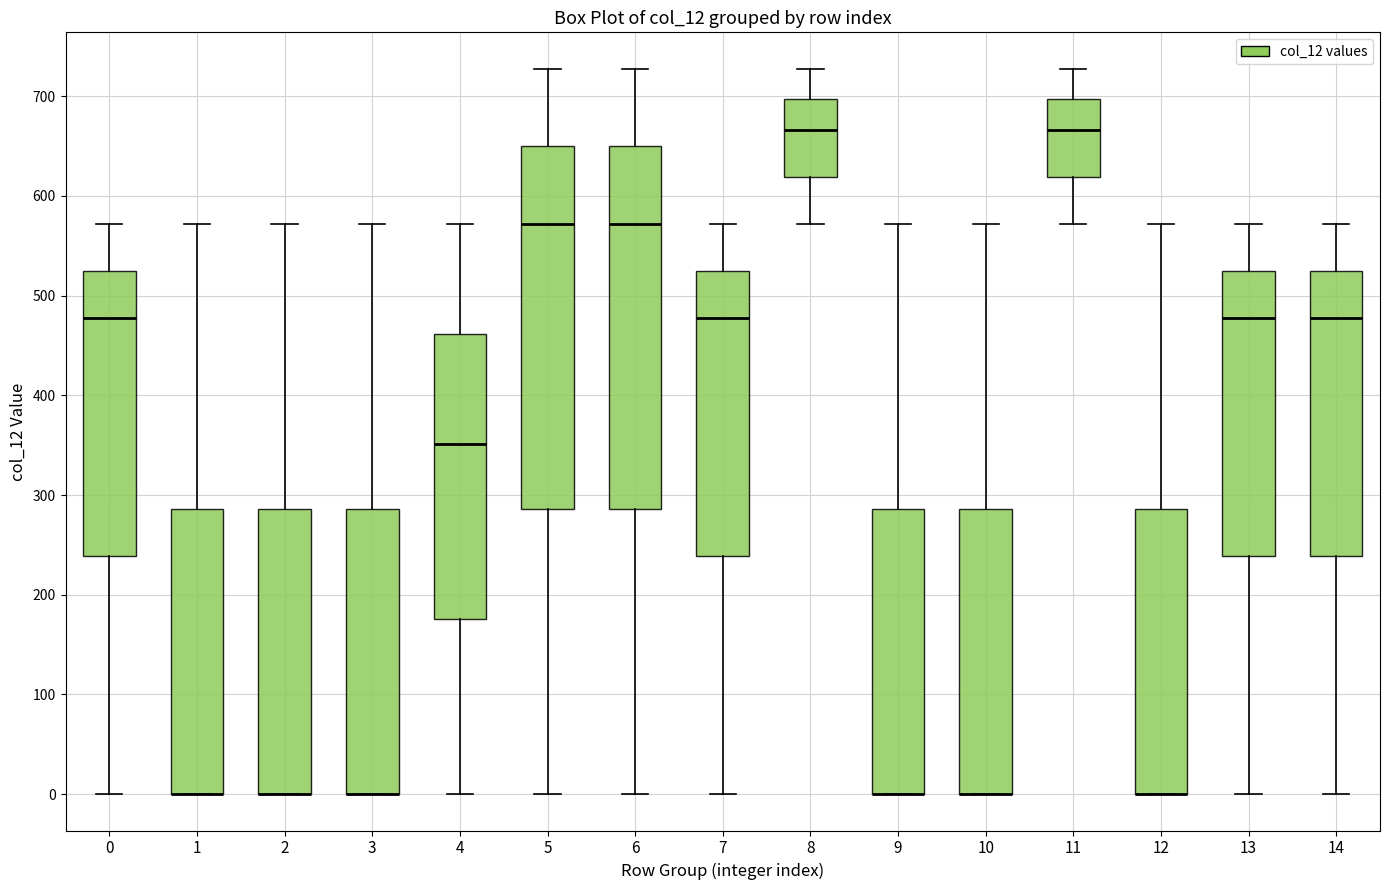

Reading left to right, transcribe this box plot: for each box, give where its median line is, the range the box spans, and where its two whiskers end, as read against the y-axis. The values are not printed on the chart, so give them approximately, as read against the axis.

0: median 480, box 240 to 520, whiskers 0 to 570
1: median 0 (drawn on the box's lower edge), box 0 to 290, whiskers 0 to 570
2: median 0 (drawn on the box's lower edge), box 0 to 290, whiskers 0 to 570
3: median 0 (drawn on the box's lower edge), box 0 to 290, whiskers 0 to 570
4: median 350, box 180 to 460, whiskers 0 to 570
5: median 570, box 290 to 650, whiskers 0 to 730
6: median 570, box 290 to 650, whiskers 0 to 730
7: median 480, box 240 to 520, whiskers 0 to 570
8: median 670, box 620 to 700, whiskers 570 to 730
9: median 0 (drawn on the box's lower edge), box 0 to 290, whiskers 0 to 570
10: median 0 (drawn on the box's lower edge), box 0 to 290, whiskers 0 to 570
11: median 670, box 620 to 700, whiskers 570 to 730
12: median 0 (drawn on the box's lower edge), box 0 to 290, whiskers 0 to 570
13: median 480, box 240 to 520, whiskers 0 to 570
14: median 480, box 240 to 520, whiskers 0 to 570